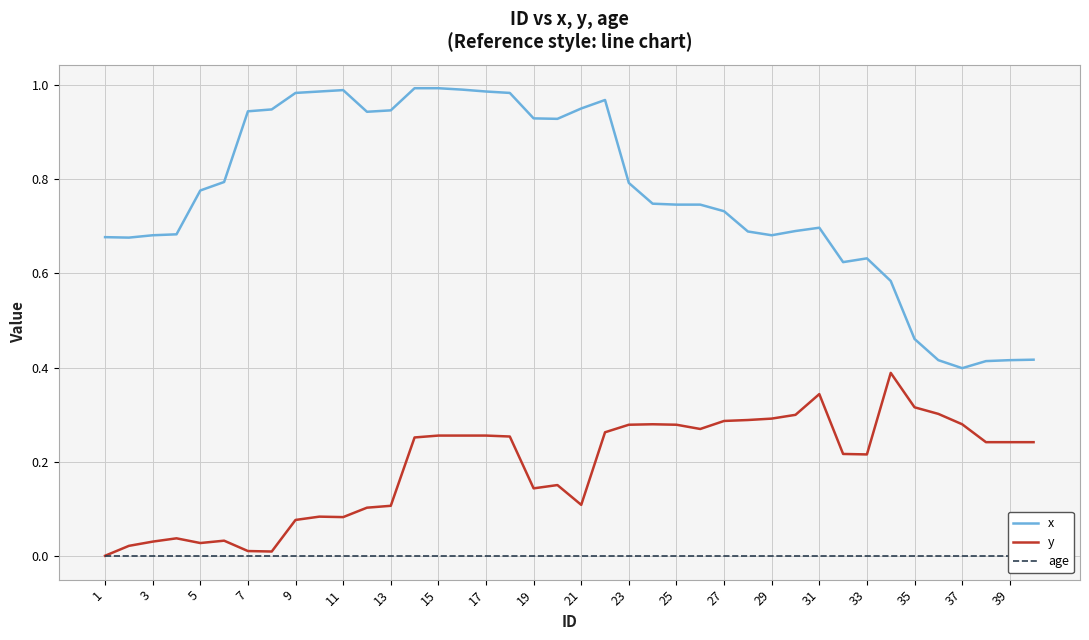

What is the sum of all y values?

7.6